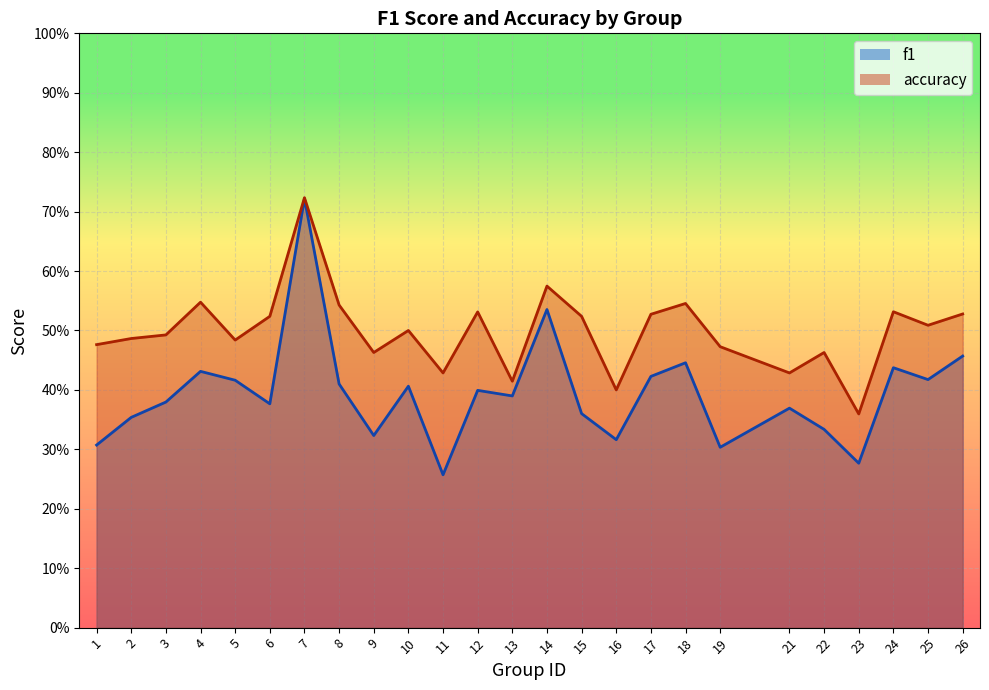

Reading left to right, transcribe all the data shown in this chart.

f1: 0.3	0.4	0.4	0.4	0.4	0.4	0.7	0.4	0.3	0.4	0.3	0.4	0.4	0.5	0.4	0.3	0.4	0.4	0.3	0.4	0.3	0.3	0.4	0.4	0.5
accuracy: 0.5	0.5	0.5	0.5	0.5	0.5	0.7	0.5	0.5	0.5	0.4	0.5	0.4	0.6	0.5	0.4	0.5	0.5	0.5	0.4	0.5	0.4	0.5	0.5	0.5